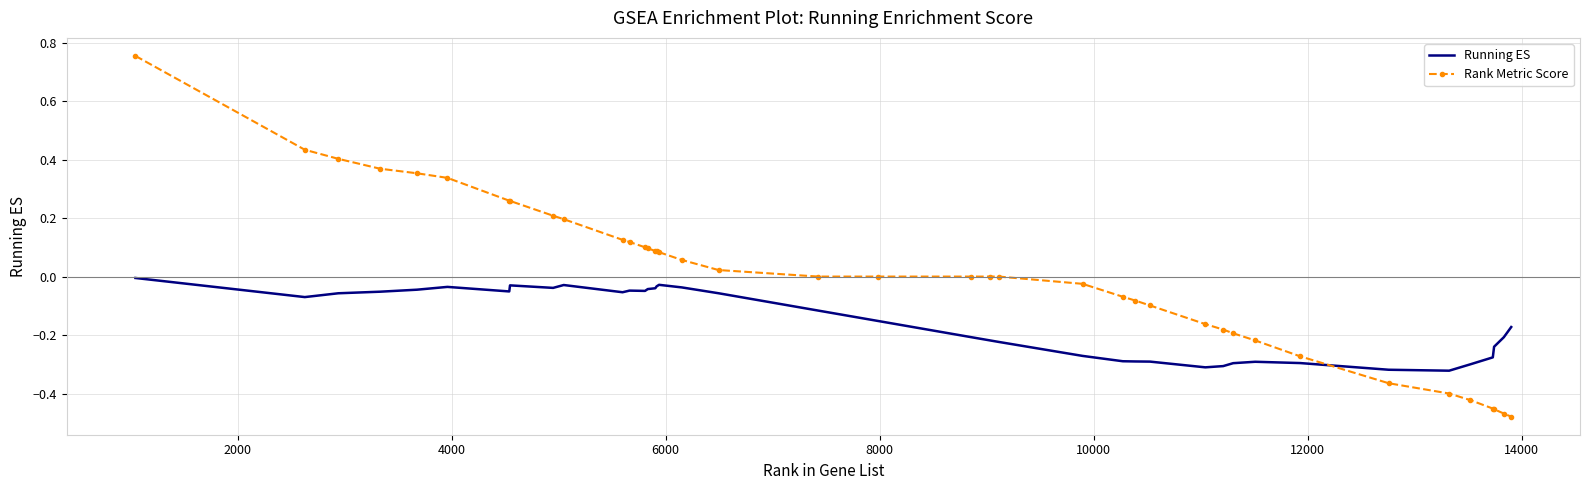

True or false: Rank Metric Score and Running ES cross at least once.

True